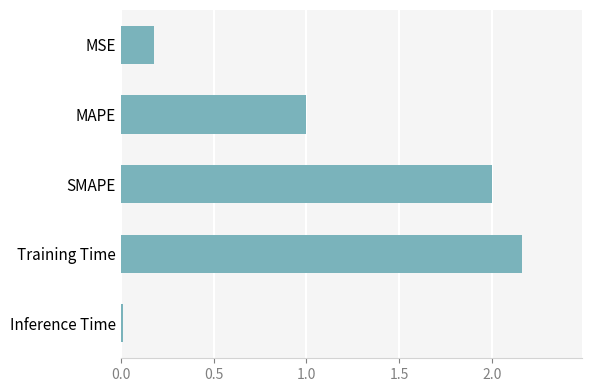

True or false: the data shows 0.0 at Inference Time.

True